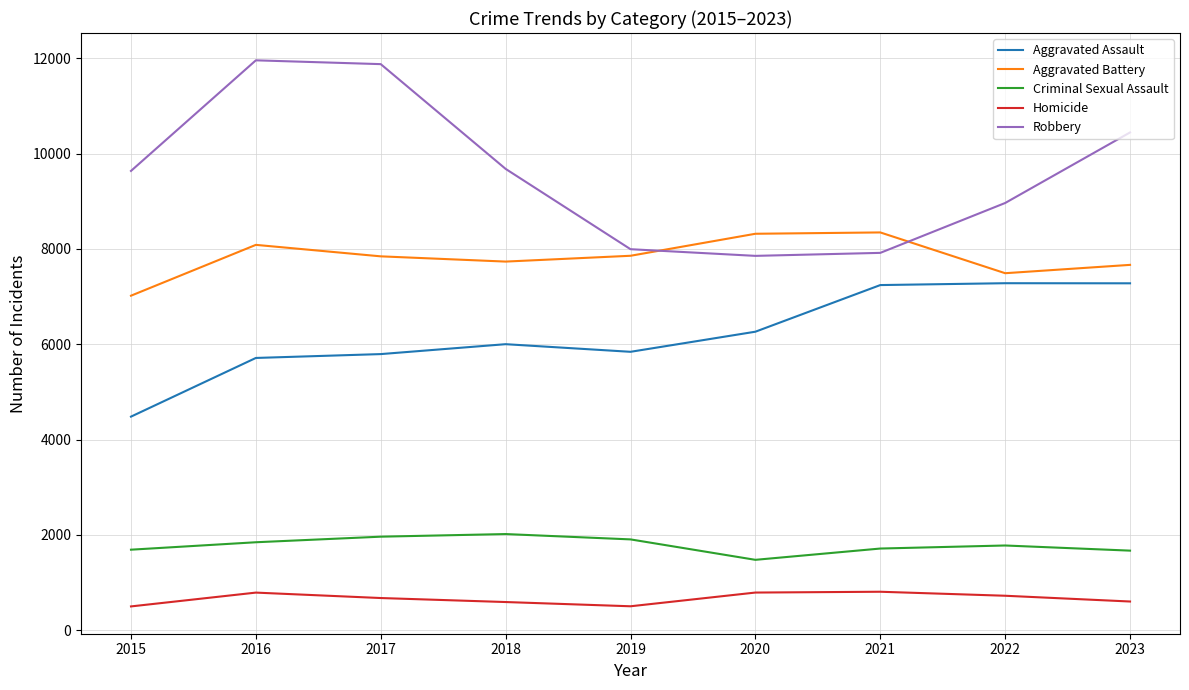

What is the difference between the maximum and minimum values in the Homicide series?

308